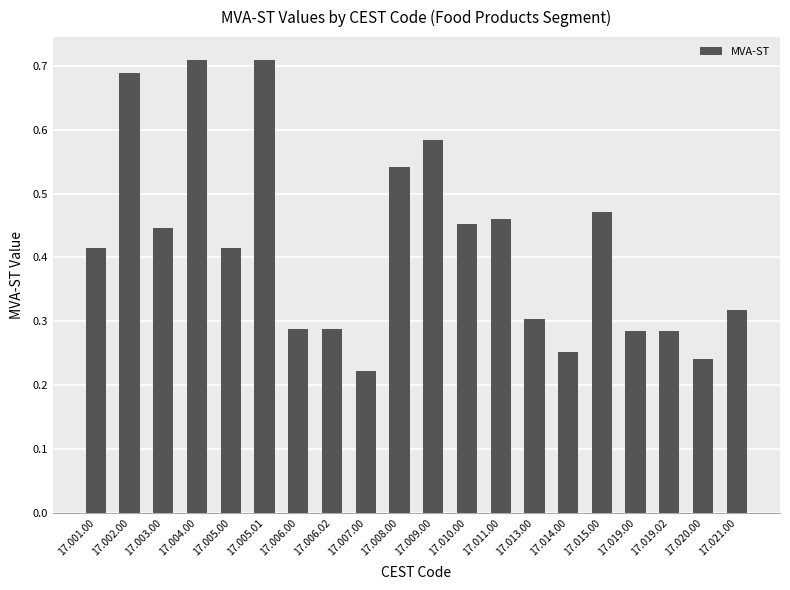

How many series are shown in this chart?

1